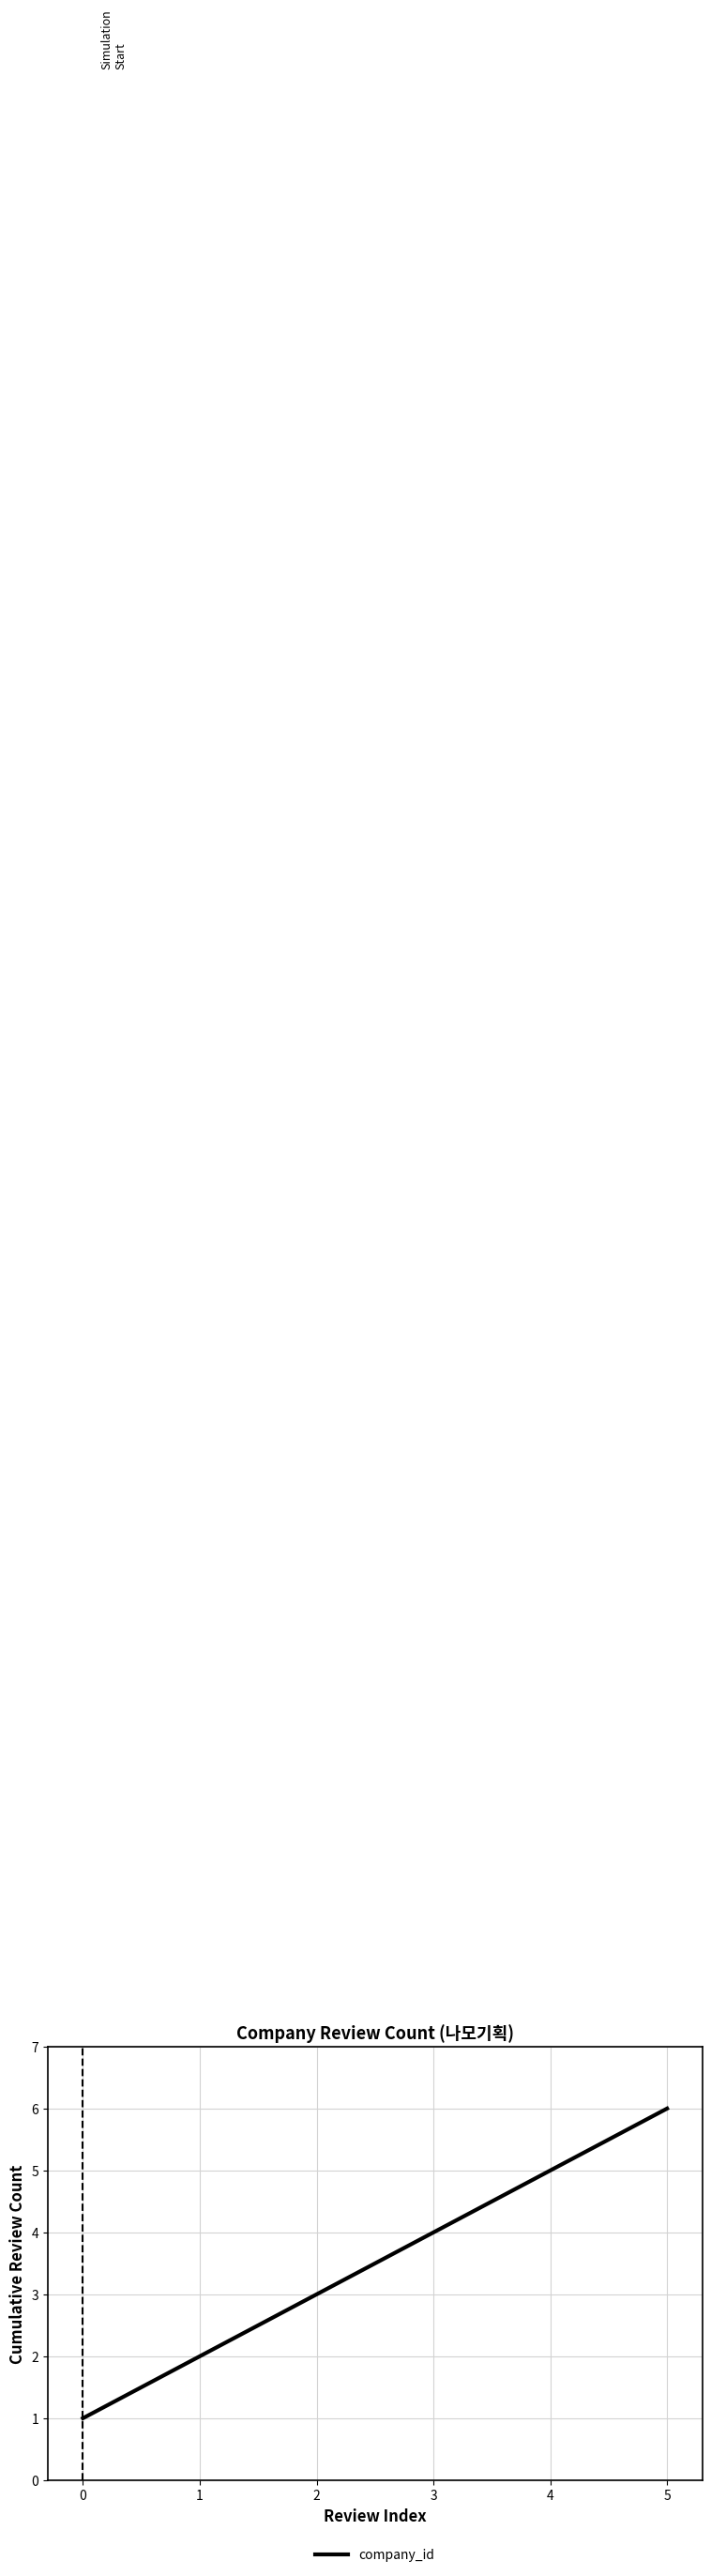

What is the sum of all values?

21